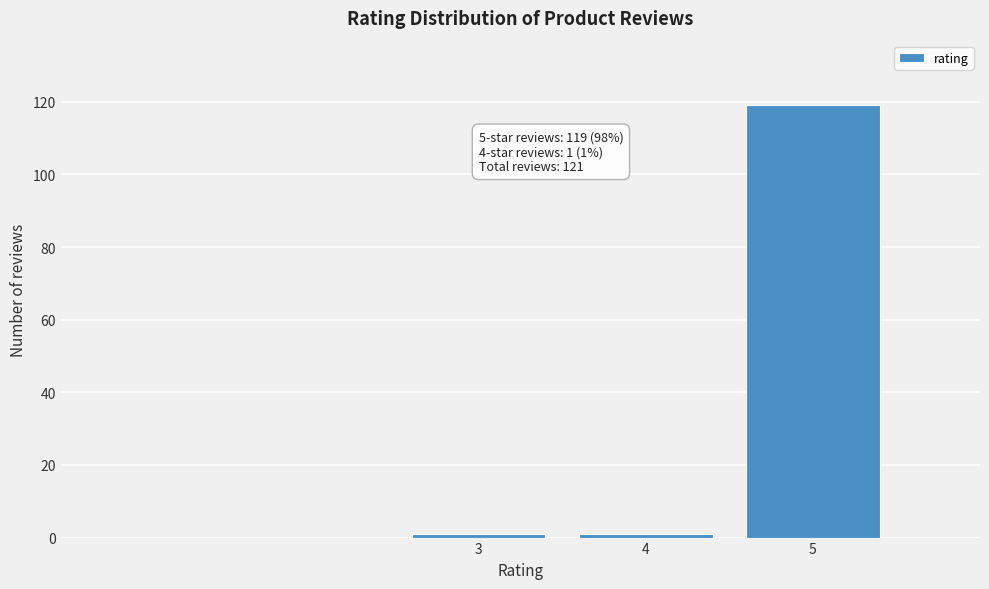

Reading right to left, what are all the values shown in this chart?

119	1	1